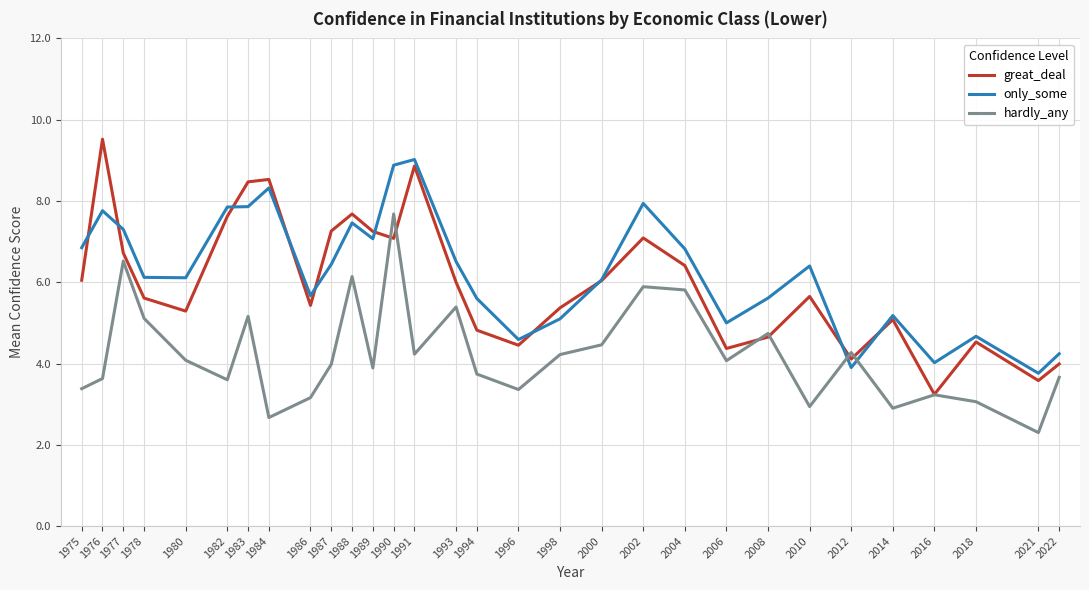

What is the total value across all series at 1996?

12.4